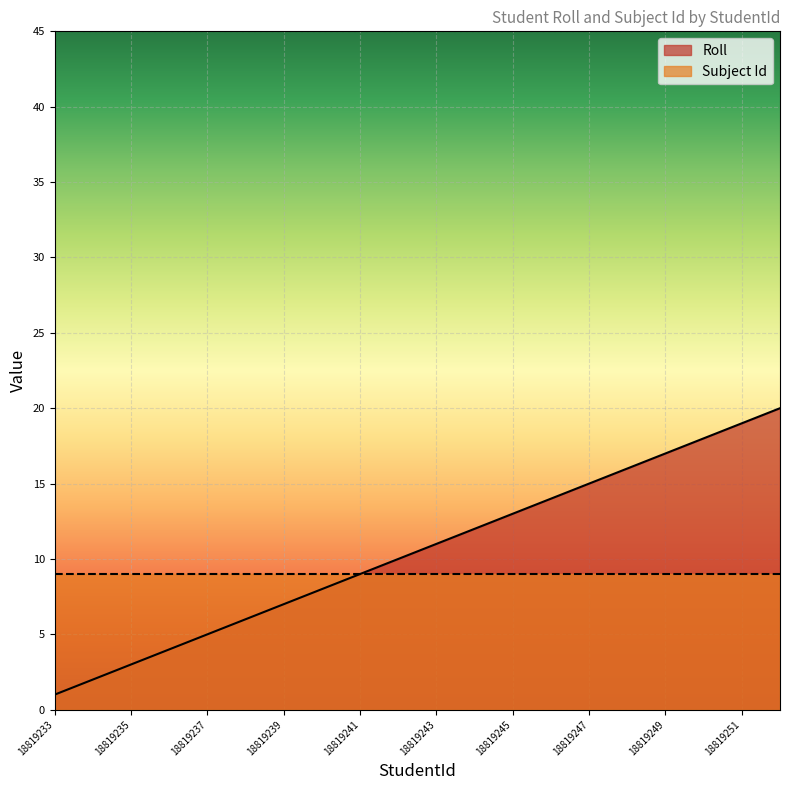

What is the value of the 15th point from the left?

15